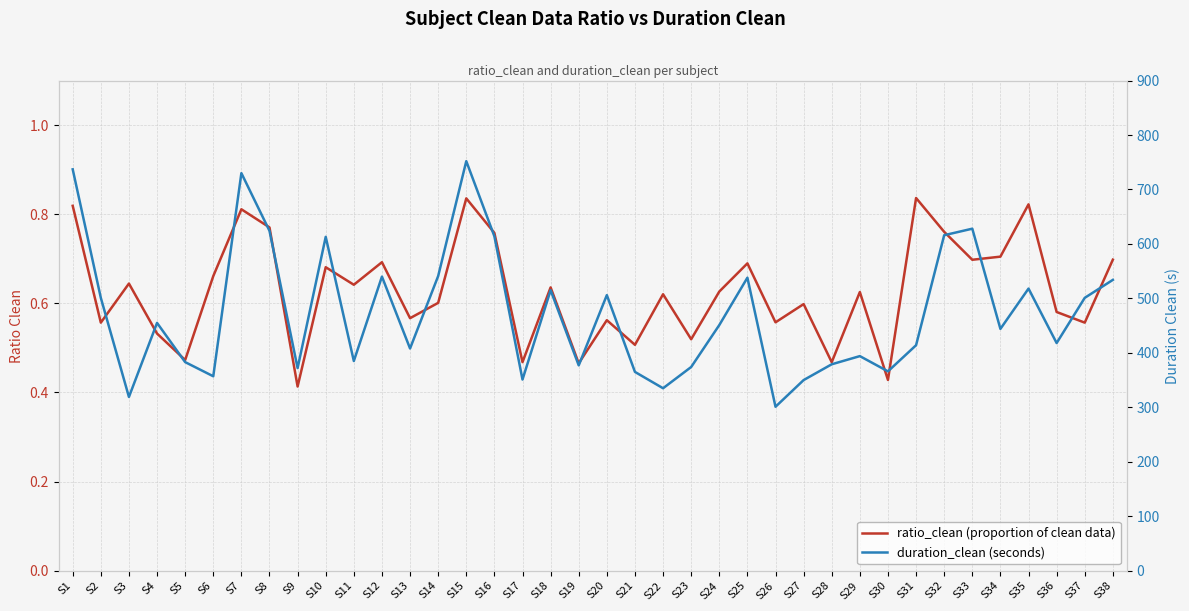

Which label corresponds to the largest value in the chart?

S15